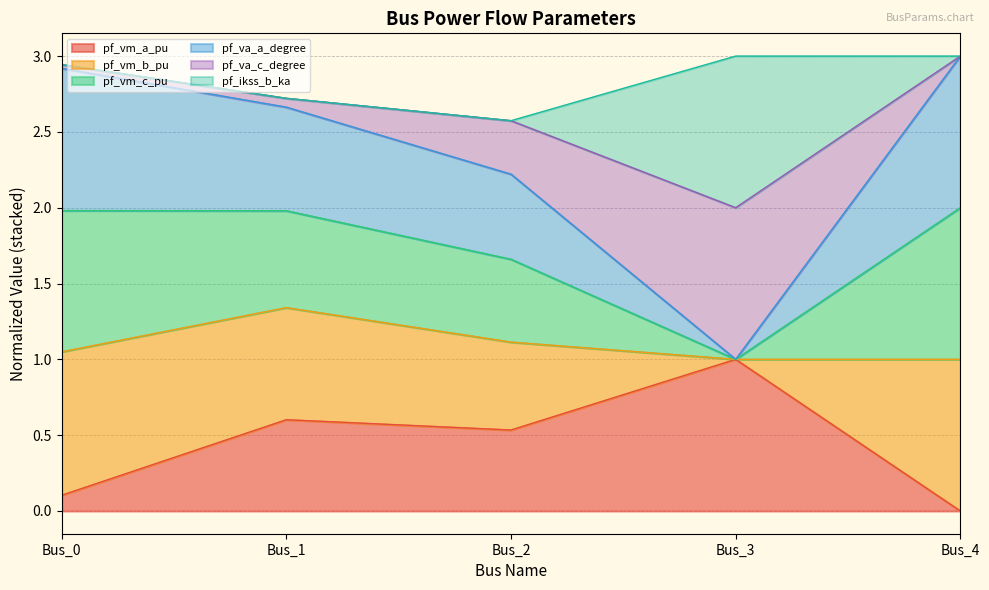

Which category has the lowest value in the pf_vm_a_pu series?

Bus_4